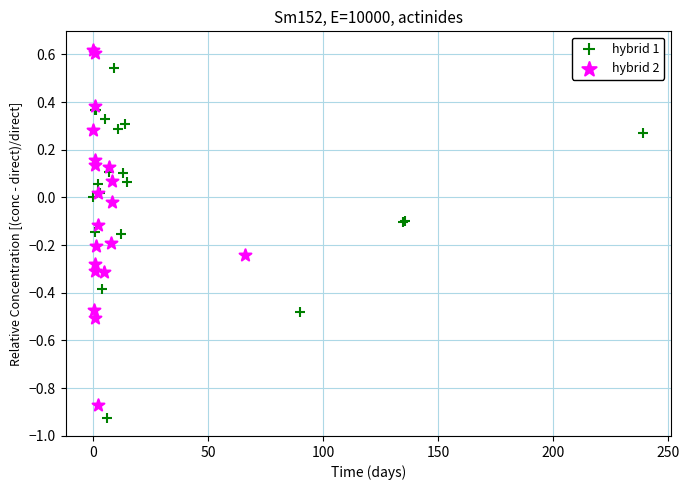

Which series reaches the maximum Y coordinate?

hybrid 2